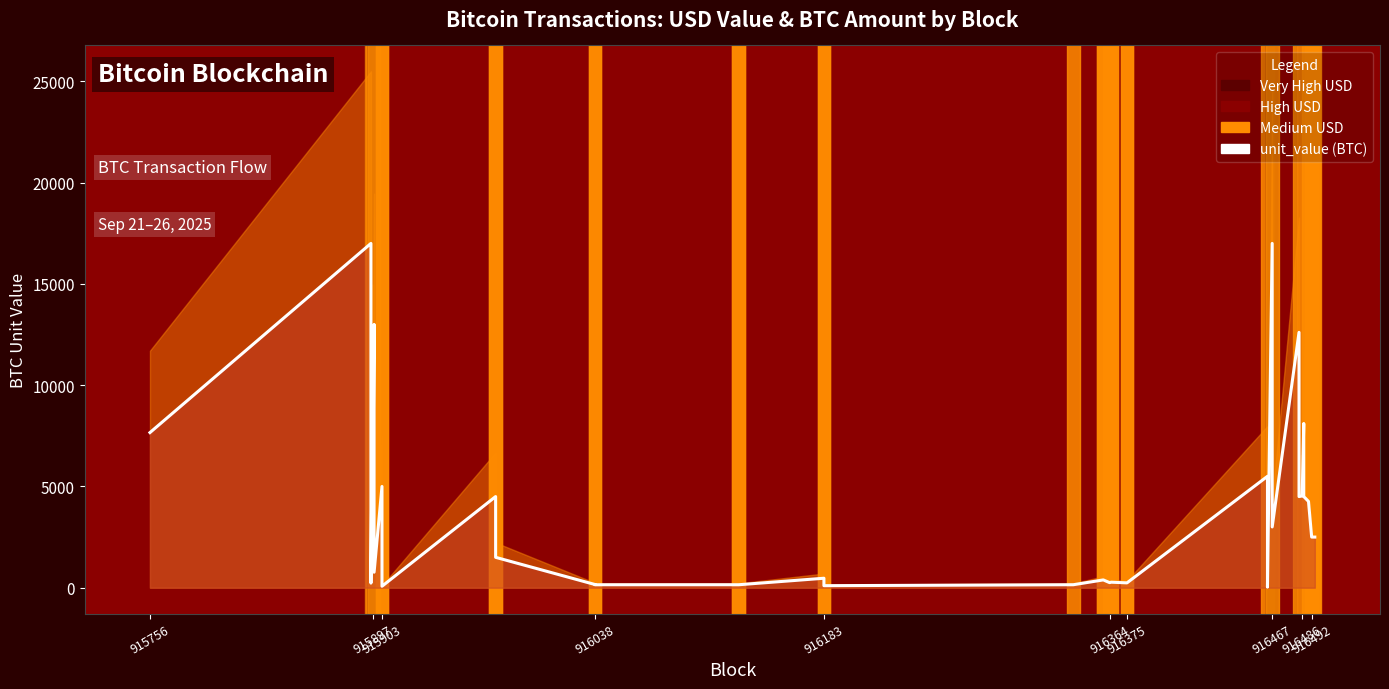

What is the average value?

3496.5